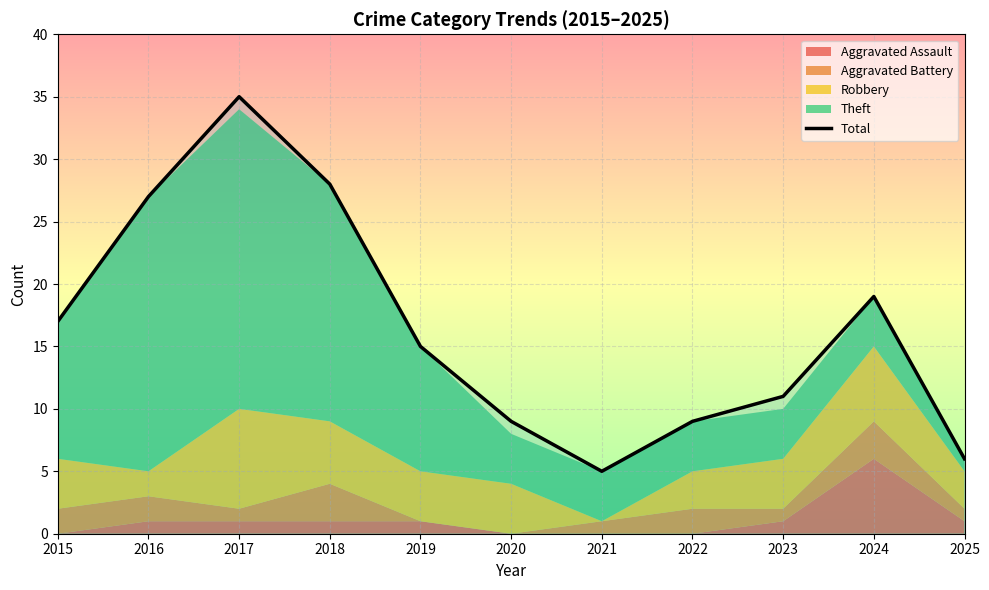

What is the difference between the values at 2019 and 2015?

2